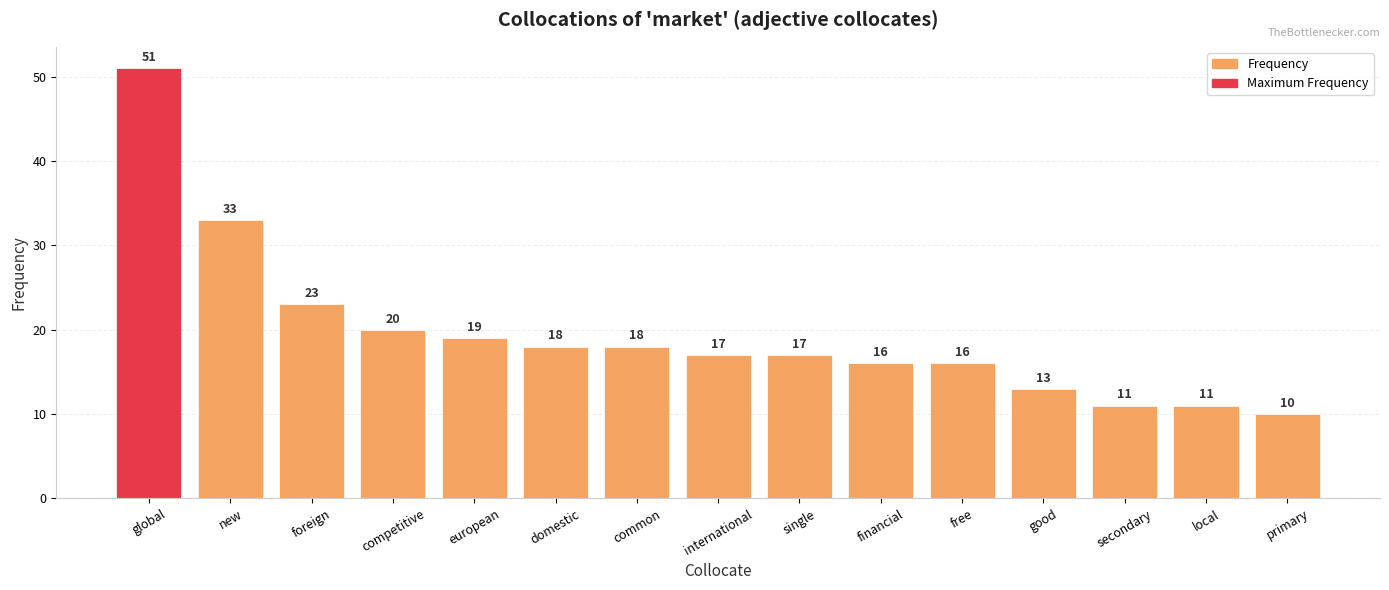

What position from the left is primary?

15